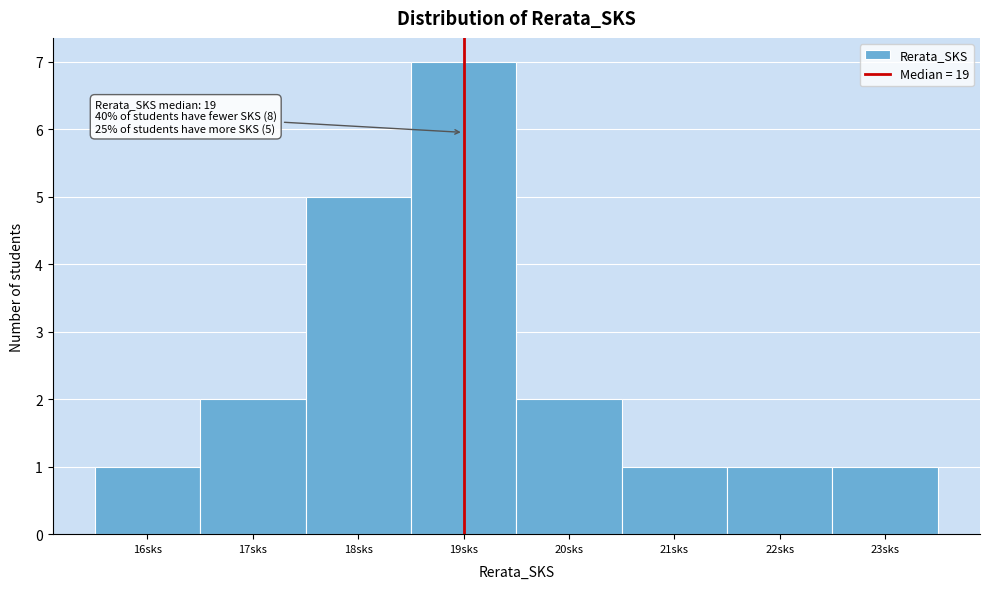

Which range on the x-axis has the tallest bar?

18.5 to 19.5